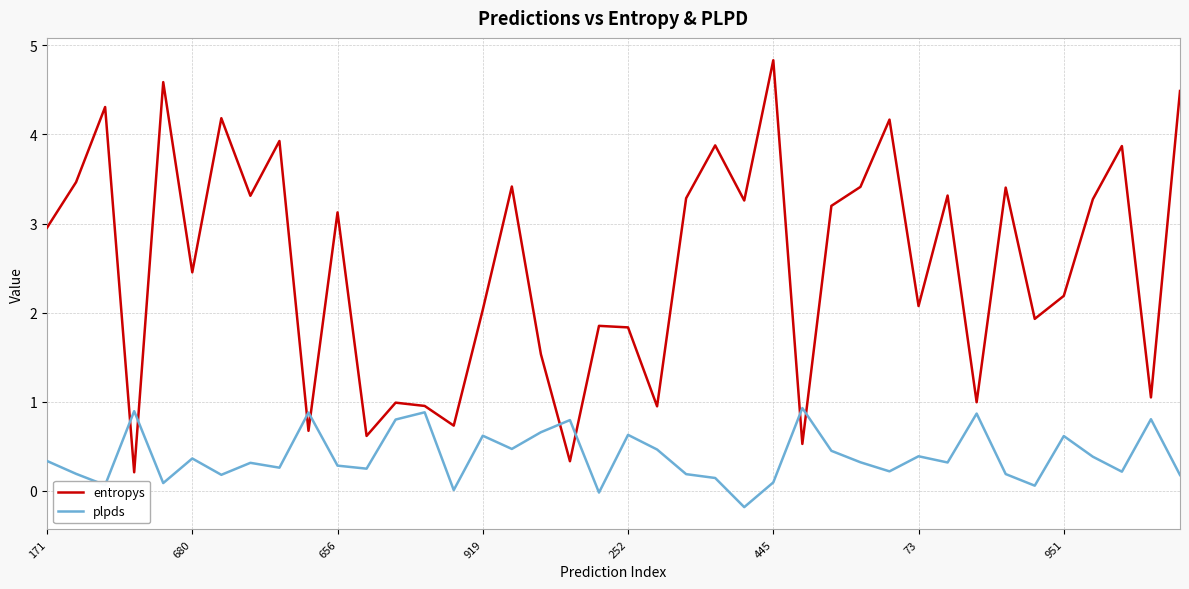

What is the maximum value shown in the chart?

4.8